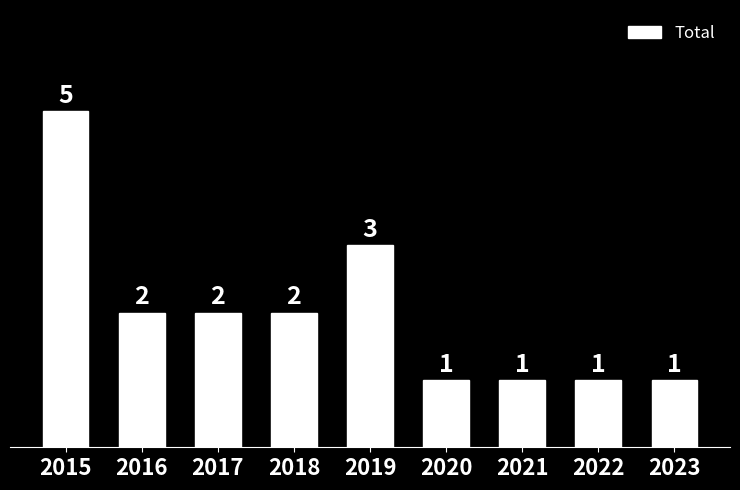

True or false: the data shows 1 at 2021.

True